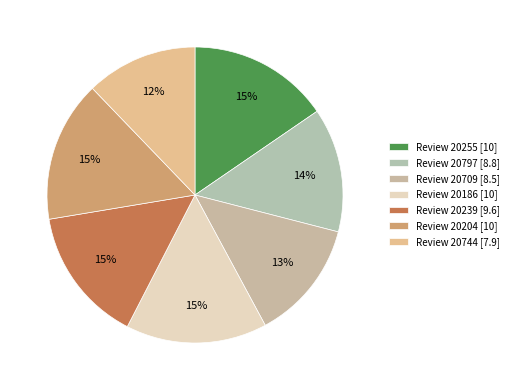

Which slice is the smallest?

Review 20744 [7.9]